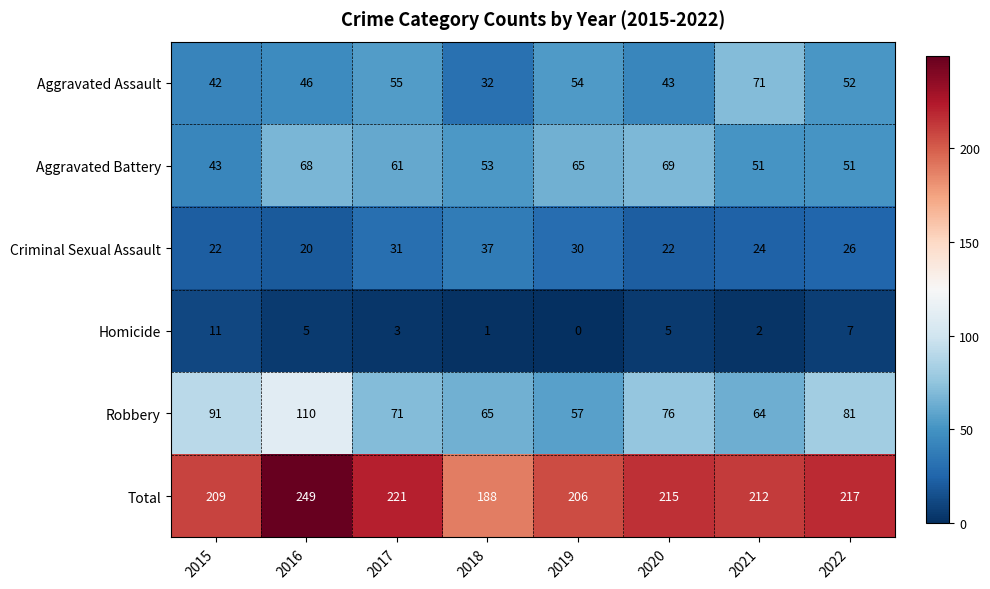

At which category is the sum across all series the highest?

2016